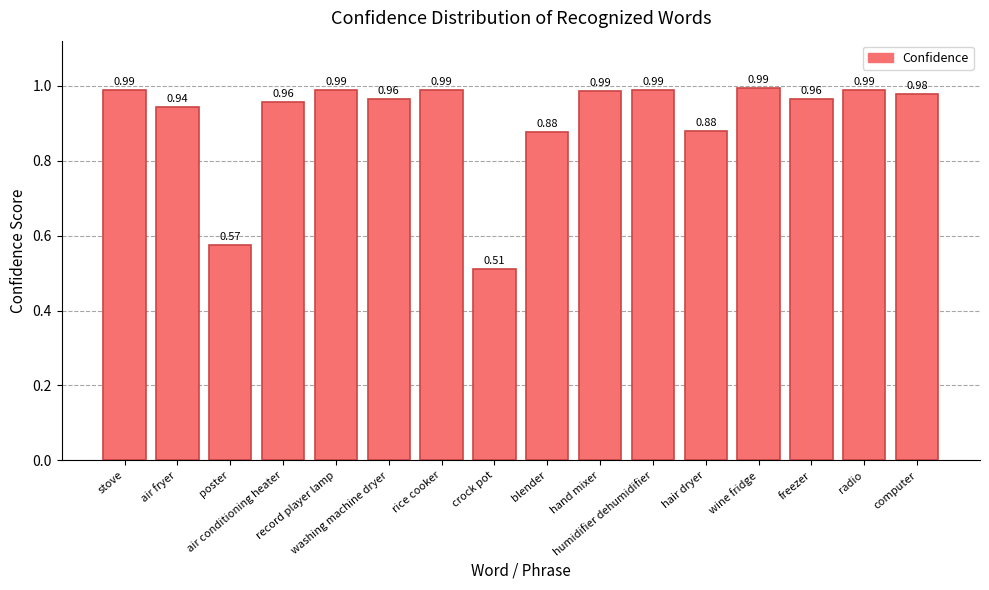

What is the sum of all values?

14.6